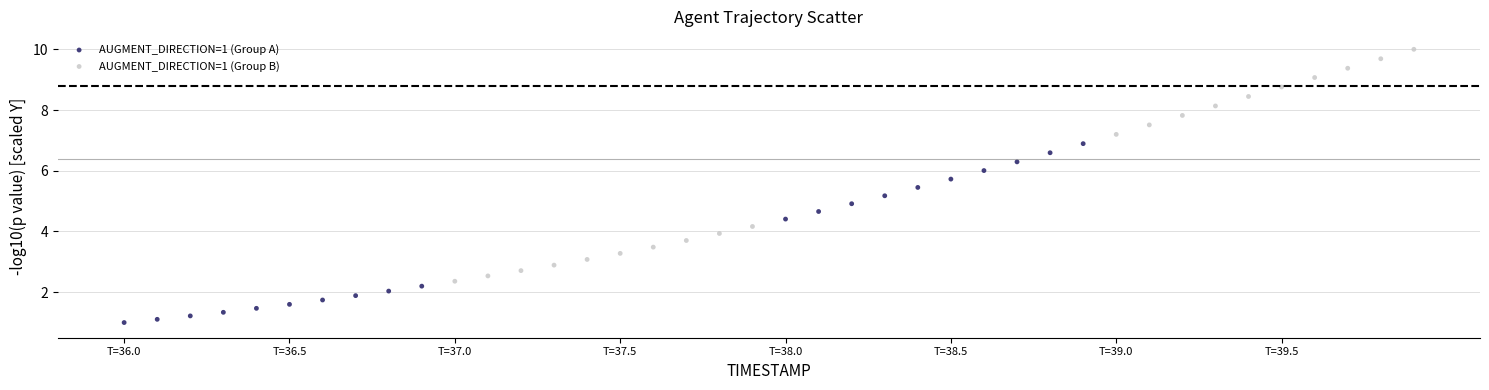

Which series has the largest Y range (max minus min)?

AUGMENT_DIRECTION=1 (Group B)